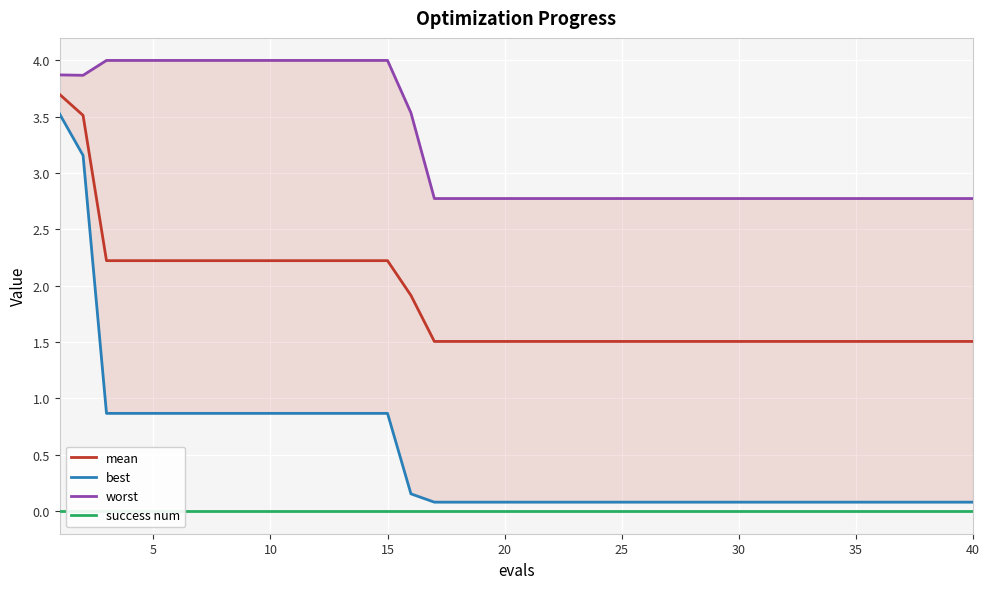

What is the lowest value of the mean series?

1.5